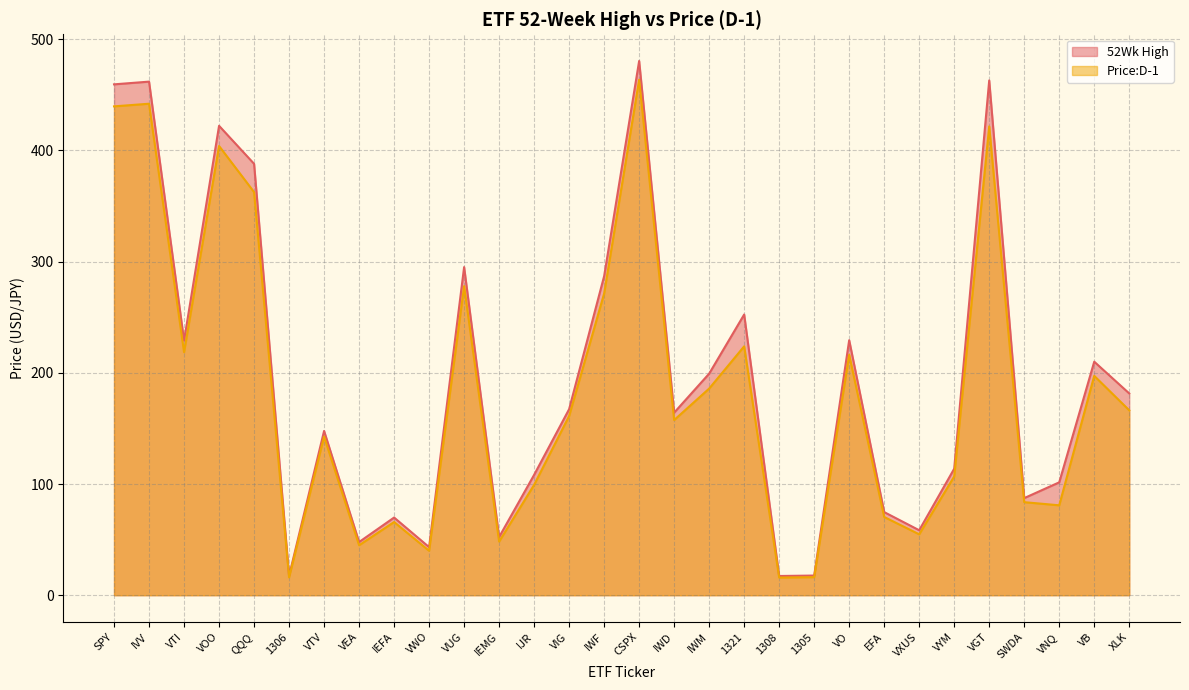

How many lines are shown in the chart?

2